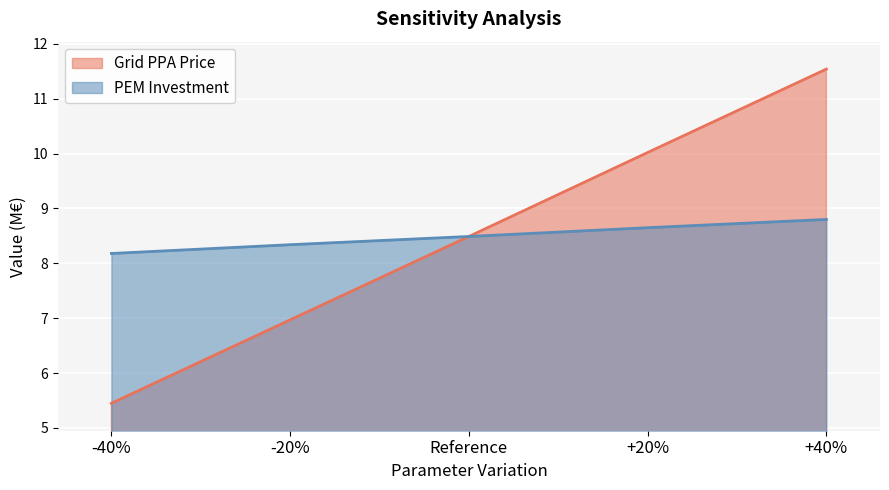

At which label is PEM Investment closest to 8?

-40%